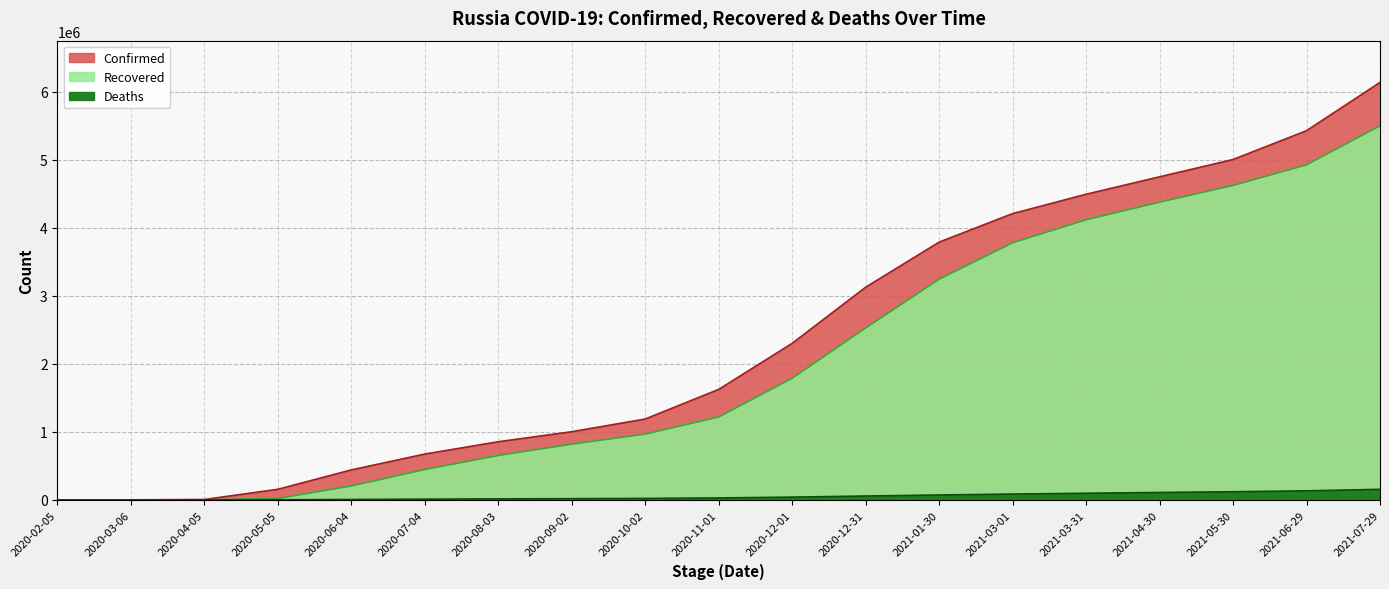

Does the chart have visible grid lines?

Yes